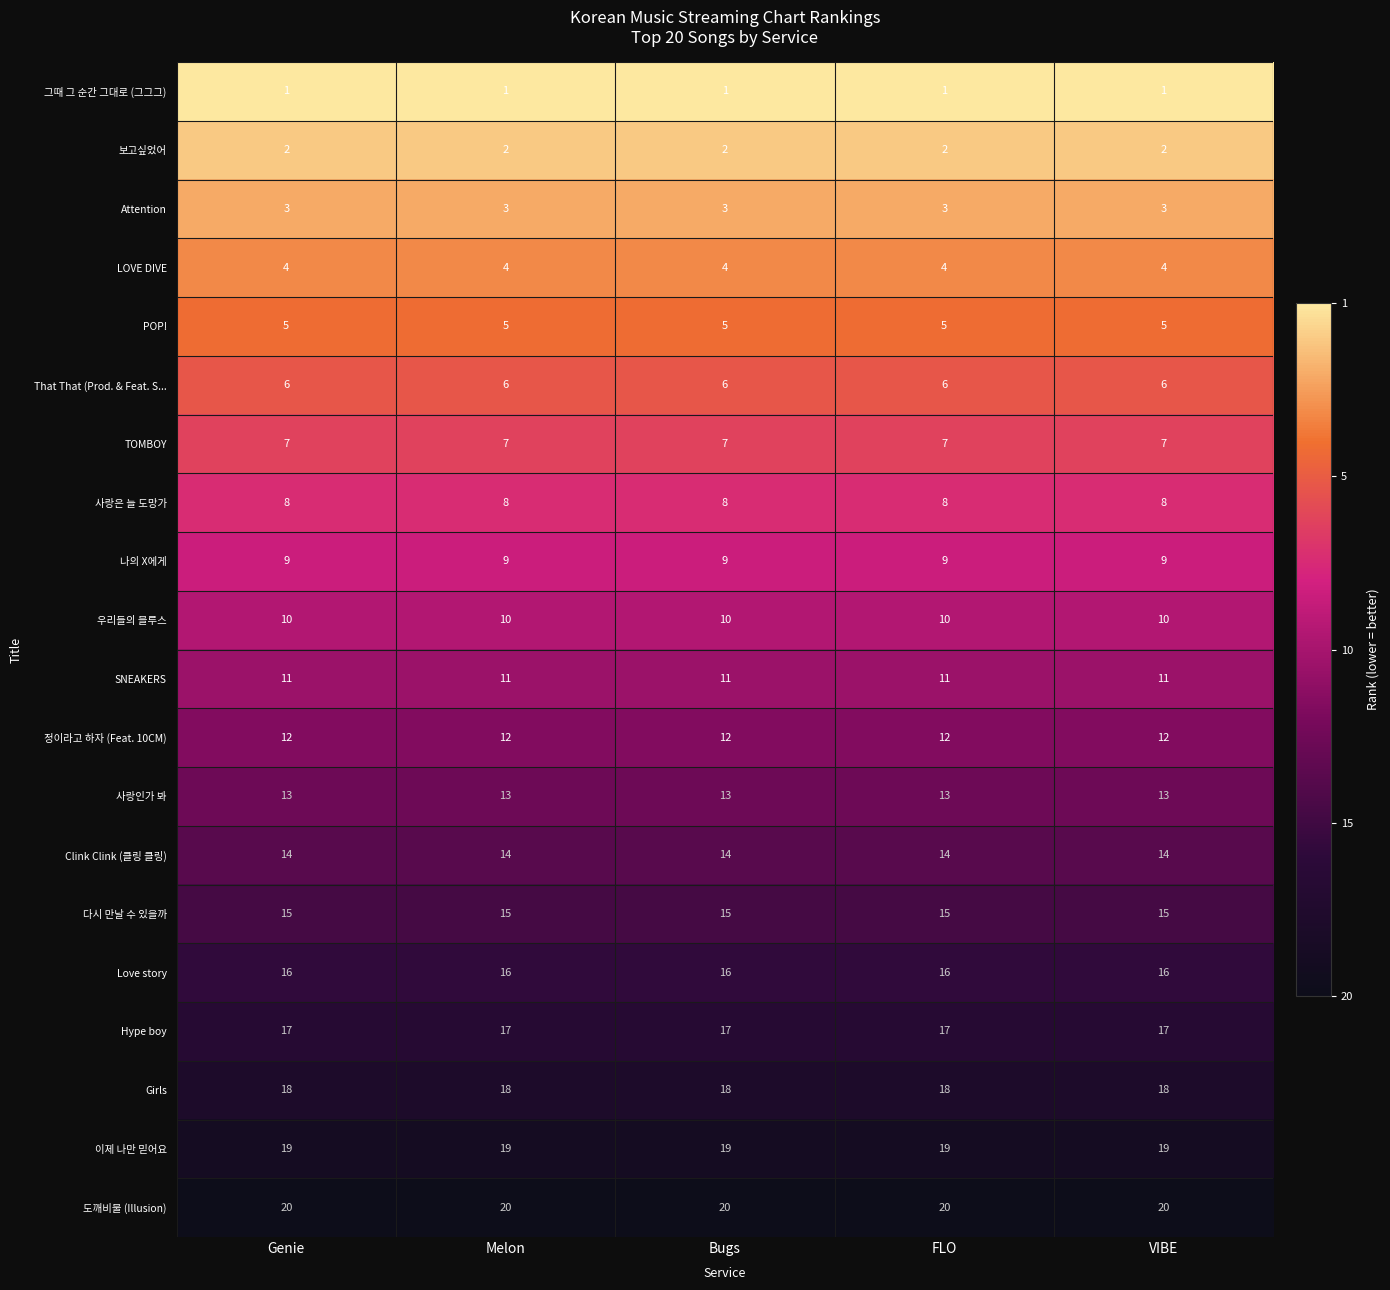

What is the total value across all series at FLO?

210